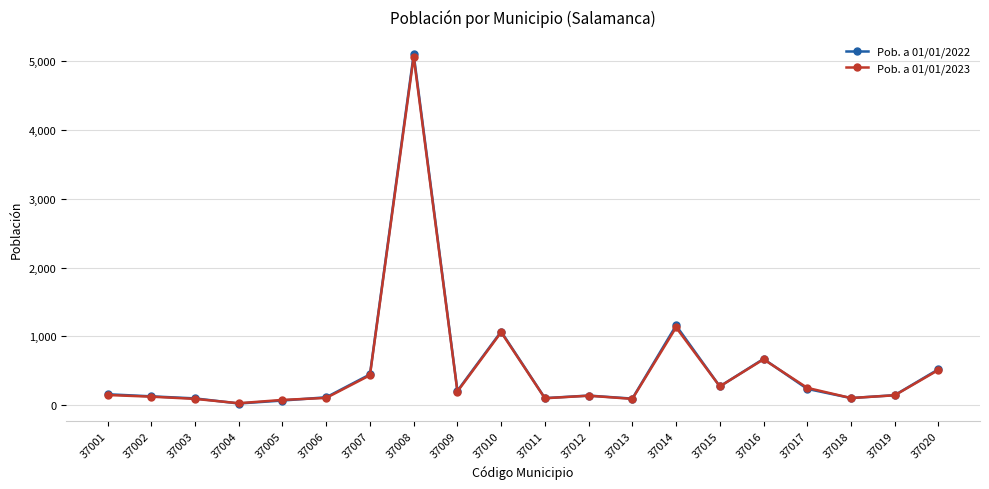

What is the lowest value of the Pob. a 01/01/2023 series?

31